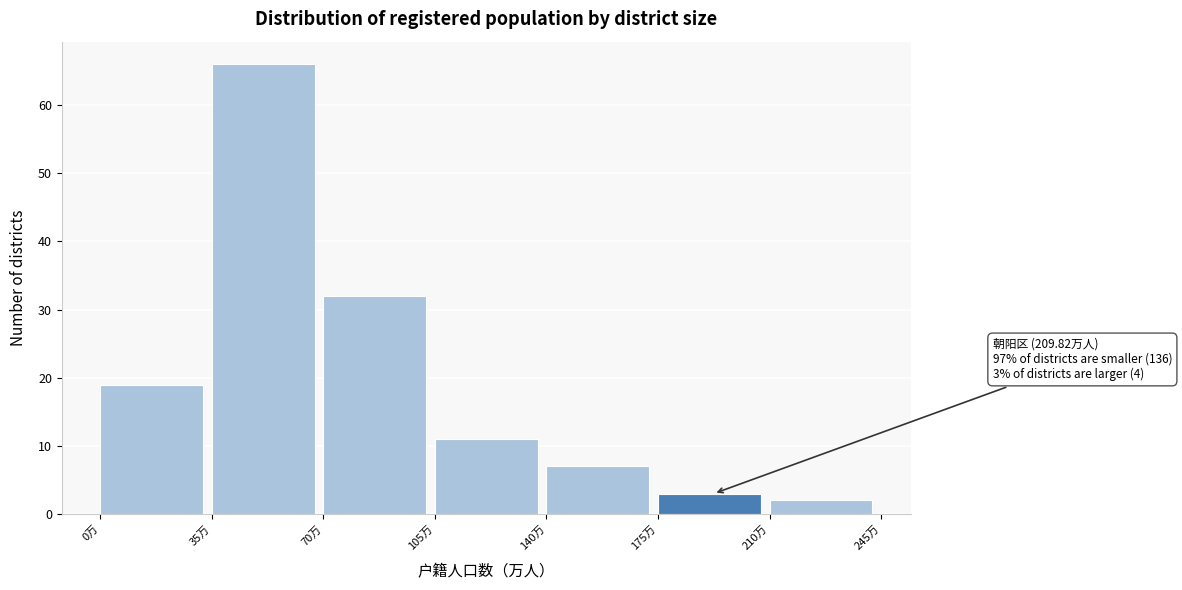

Which range on the x-axis has the tallest bar?

35 to 70